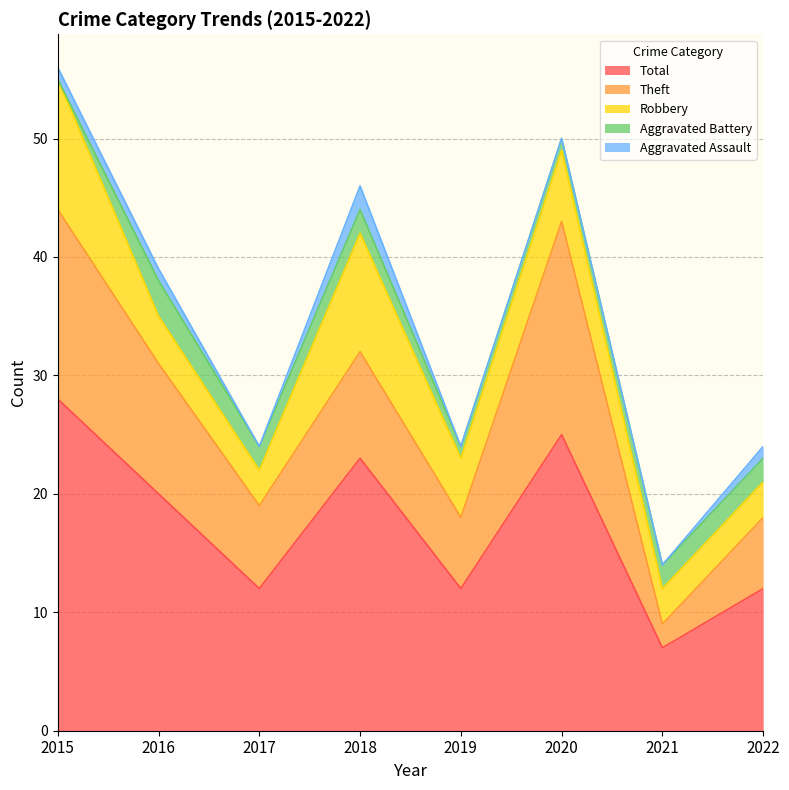

How many interior local peaks does the Total series have?

2